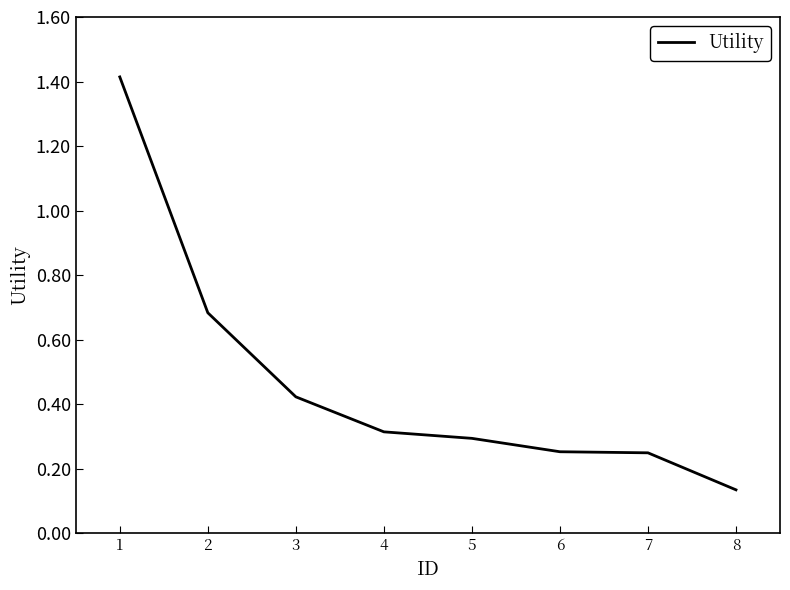

True or false: the data shows 0.2 at 3.

False